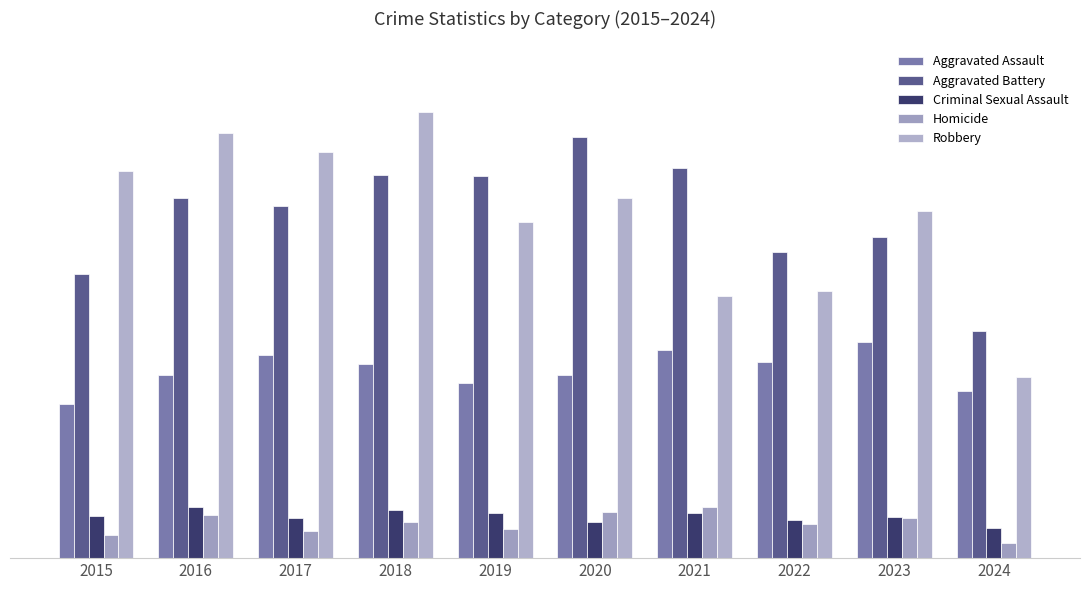

Does the chart contain stacked bars?

No